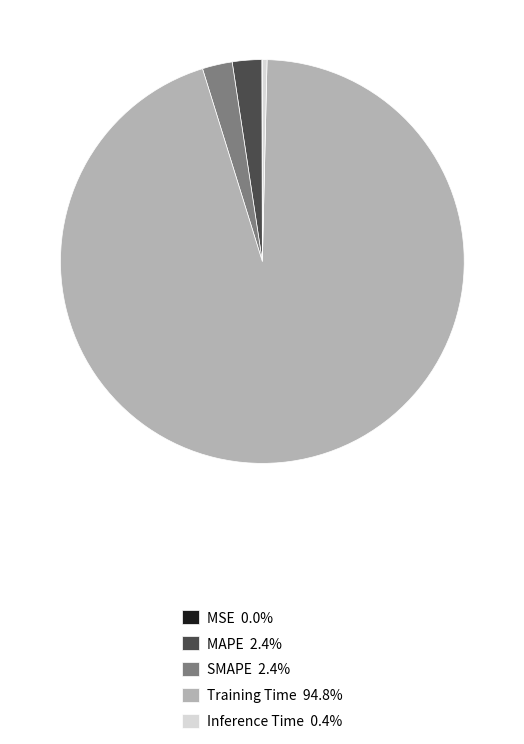

Is the sum of Inference Time 0.4% and Training Time 94.8% greater than half?

Yes